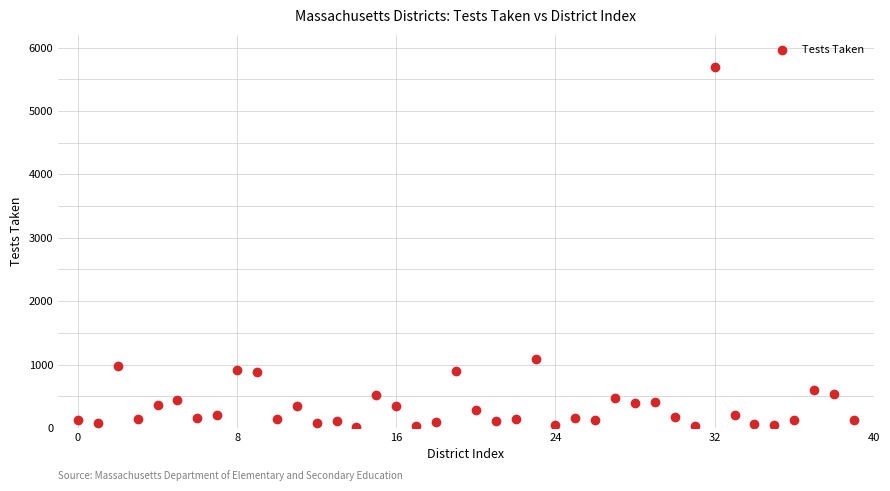

What Y value in the scatter plot is closest to 2859?

1093